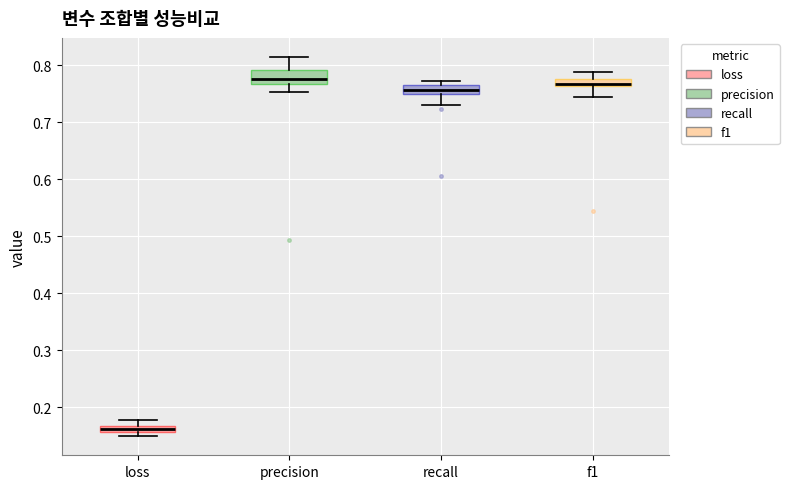

Where does the upper whisker of the box for precision end on the y-axis? The values are not printed on the chart, so give them approximately, as read against the axis.

0.82